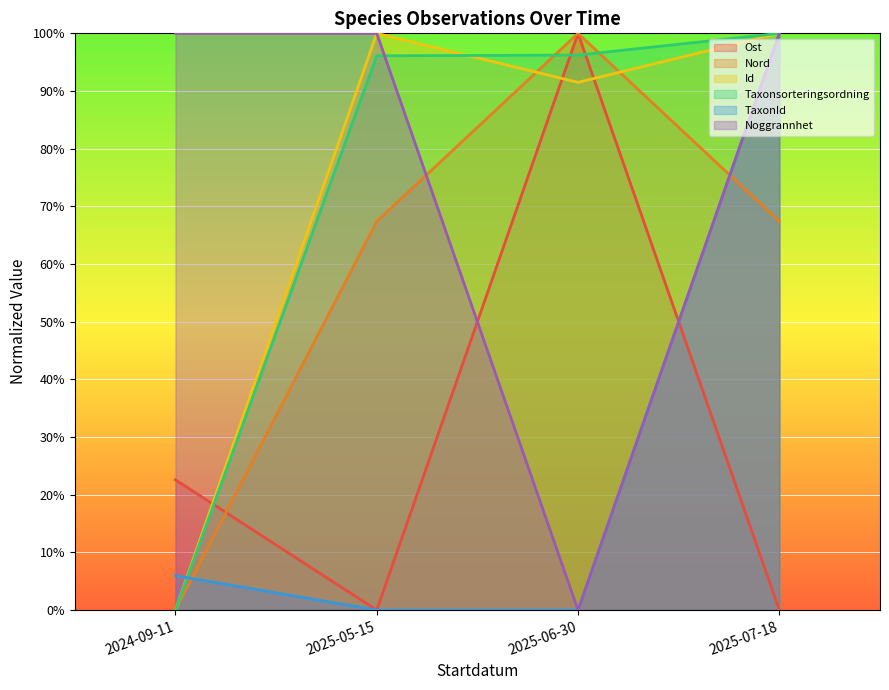

How many distinct data groups are displayed?

6